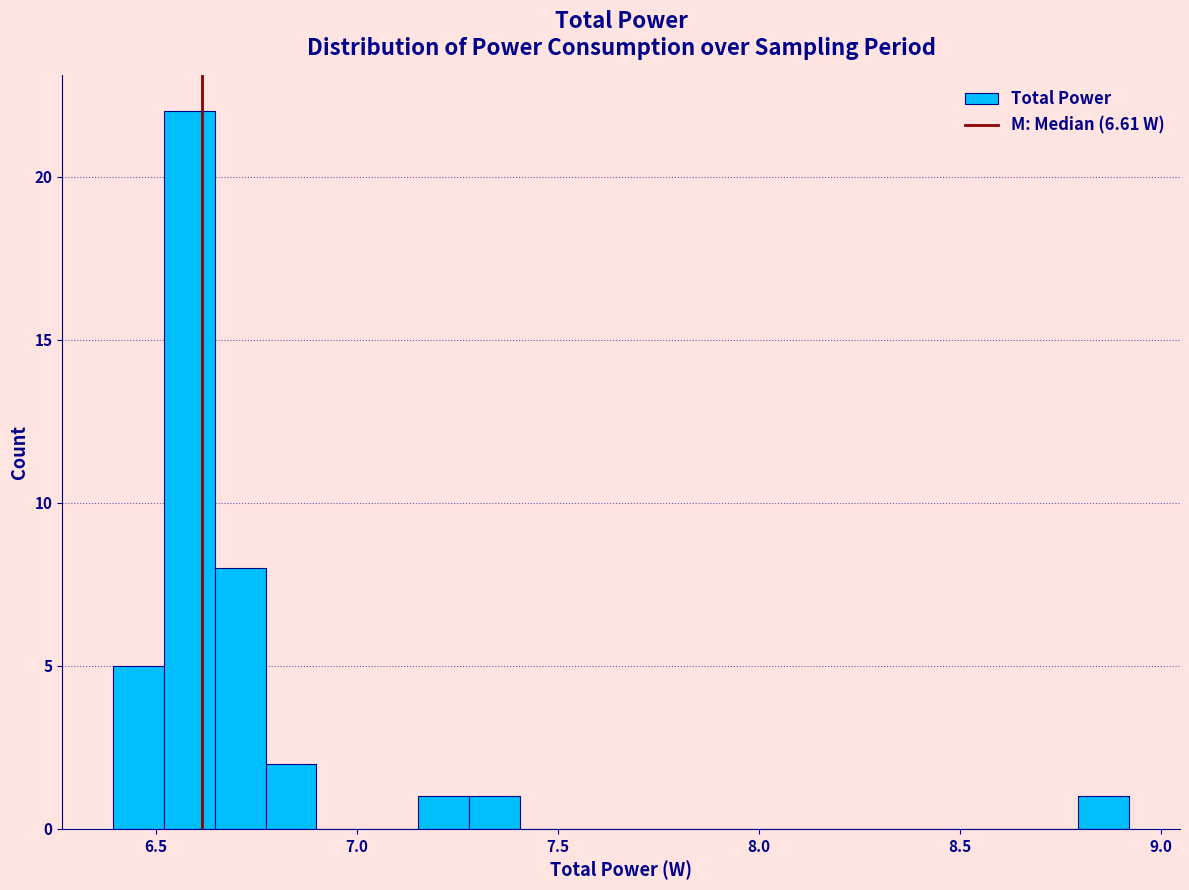

Read against the x-axis, roughly where is the centre of the tallest bar?

6.60